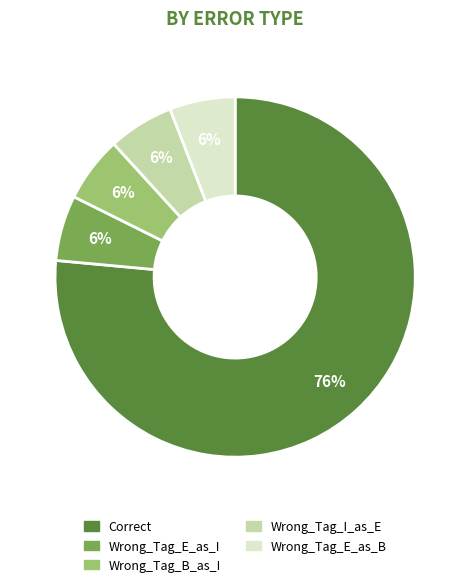

To the nearest percent, what percentage of the pie is Wrong_Tag_I_as_E?

6%